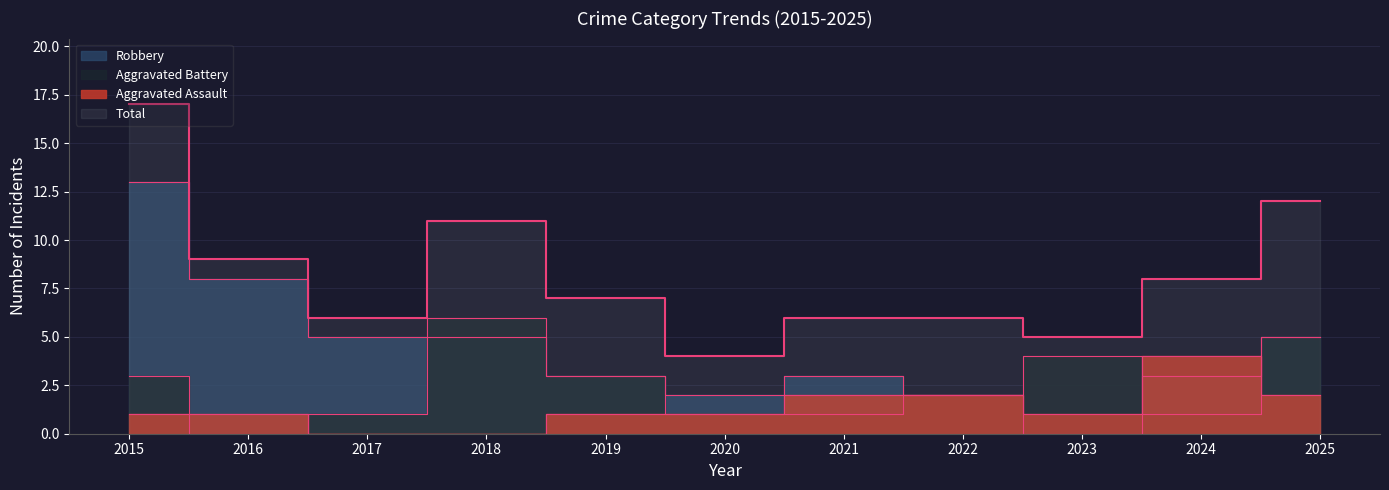

What is the difference between the maximum and minimum values in the Total series?

13